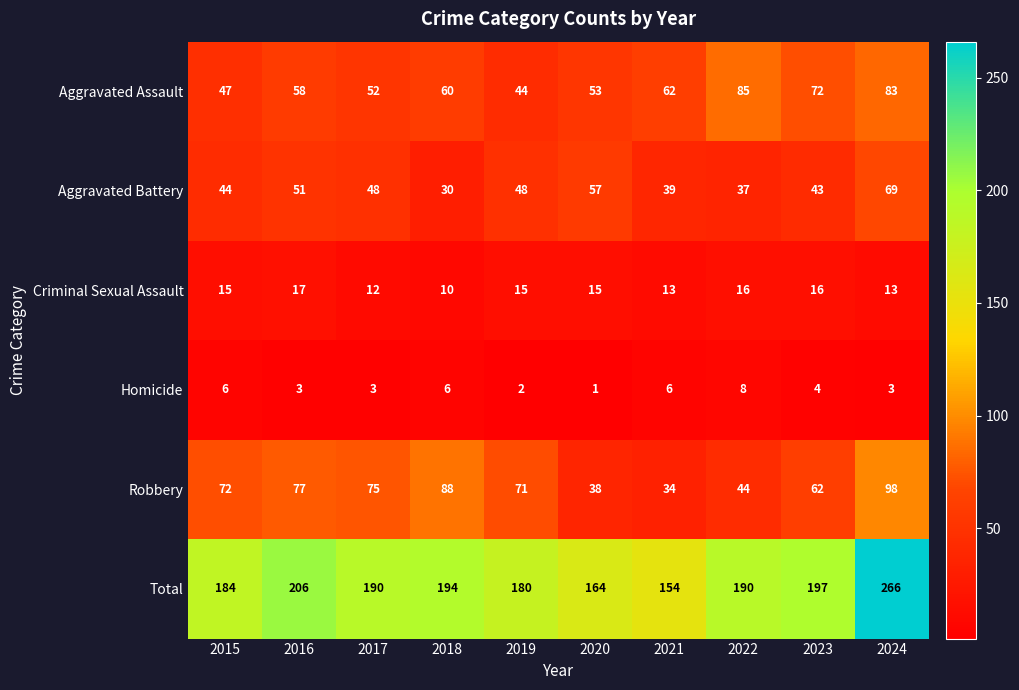

Rank the series at 2017 from highest to lowest value.

Total, Robbery, Aggravated Assault, Aggravated Battery, Criminal Sexual Assault, Homicide